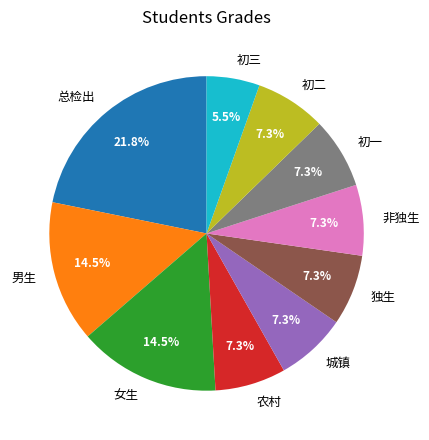

Does 非独生 represent more than half of the total?

No